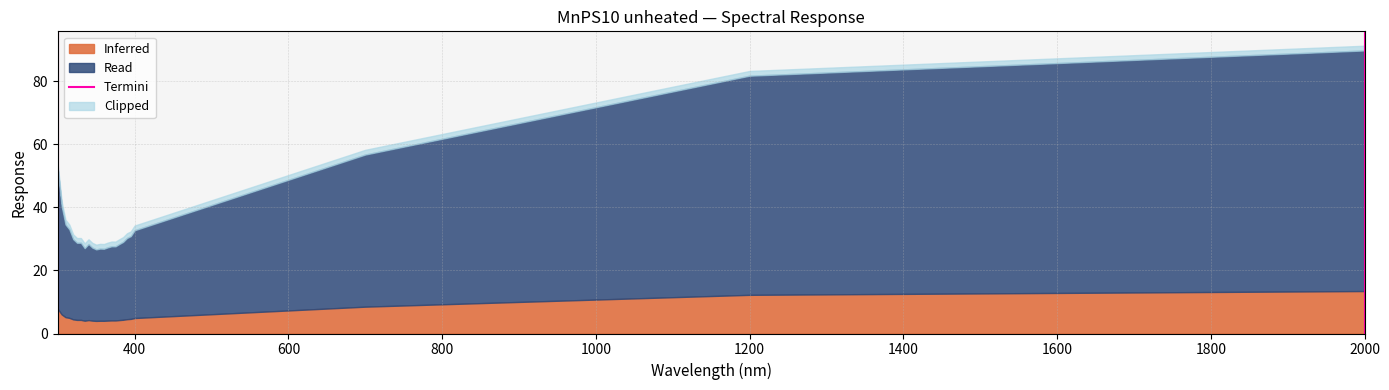

What is the maximum value for Inferred?

13.5